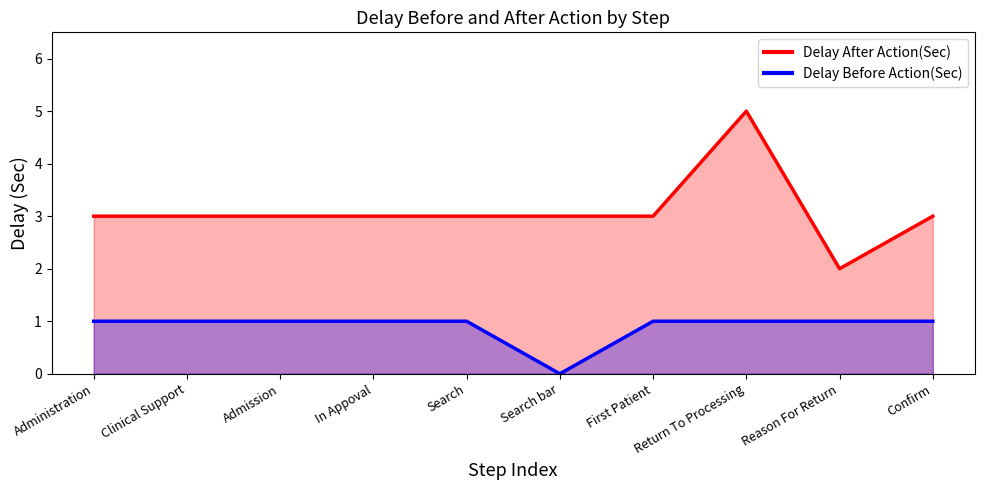

Reading left to right, what are all the values shown in this chart?

Delay After Action(Sec): Administration=3	Clinical Support=3	Admission=3	In Appoval=3	Search=3	Search bar=3	First Patient=3	Return To Processing=5	Reason For Return=2	Confirm=3
Delay Before Action(Sec): Administration=1	Clinical Support=1	Admission=1	In Appoval=1	Search=1	Search bar=0	First Patient=1	Return To Processing=1	Reason For Return=1	Confirm=1